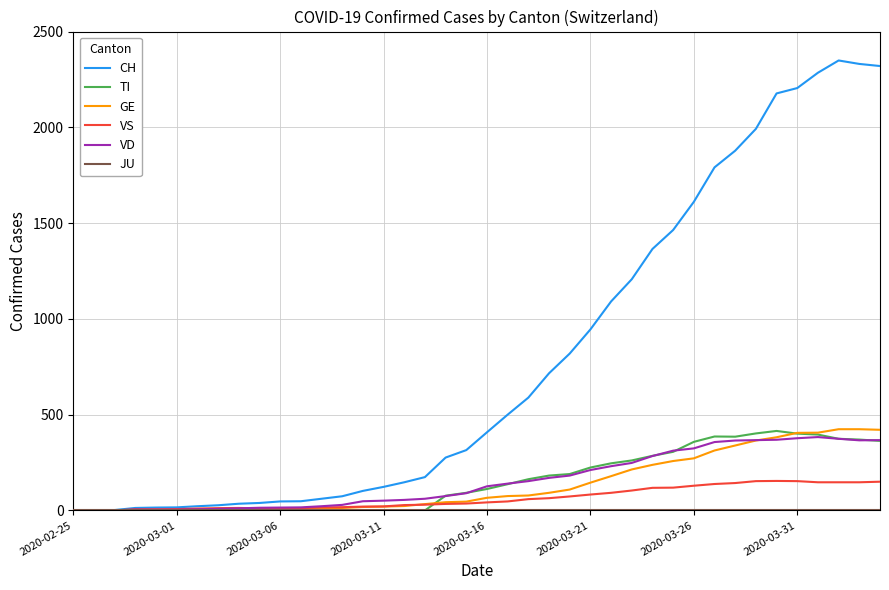

Which series has the largest total across all categories?

CH